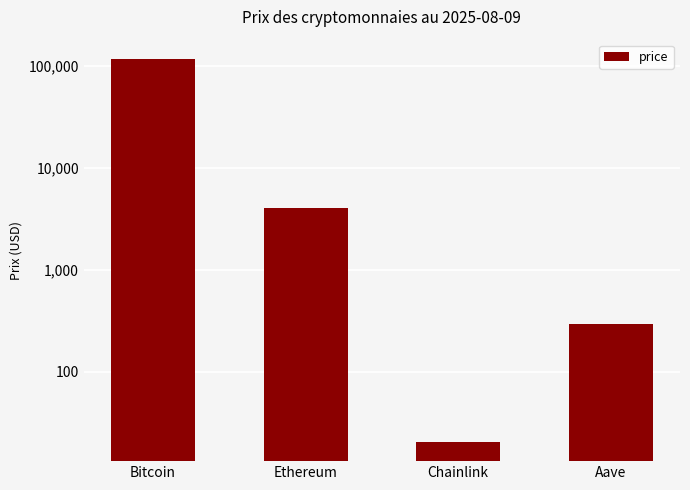

What is the minimum value shown in the chart?

20.5